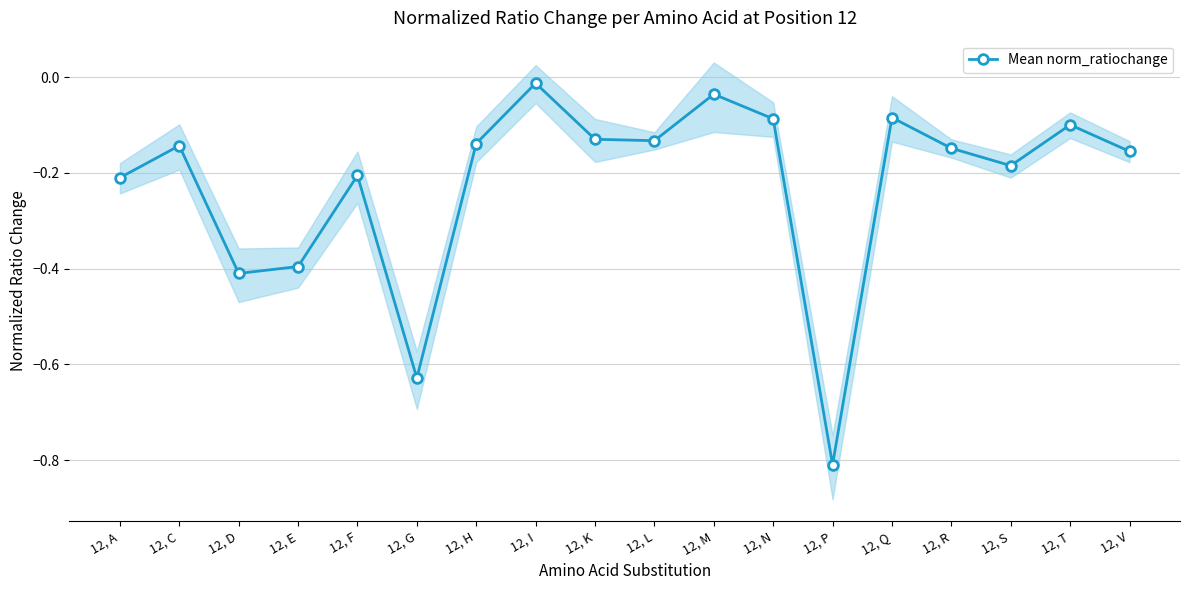

What is the value of the 4th point from the left?

-0.4